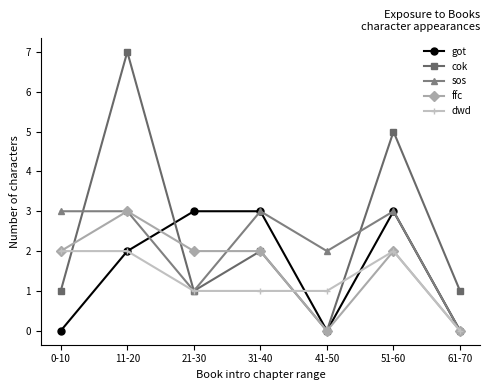

What is the maximum value for cok?

7